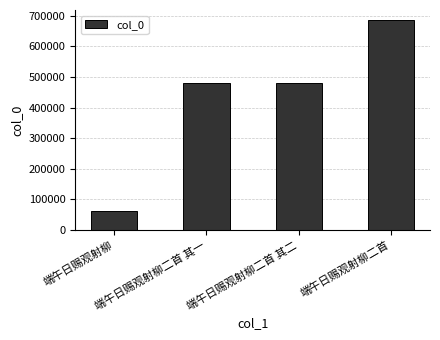

What is the difference between the maximum and minimum values?

623859